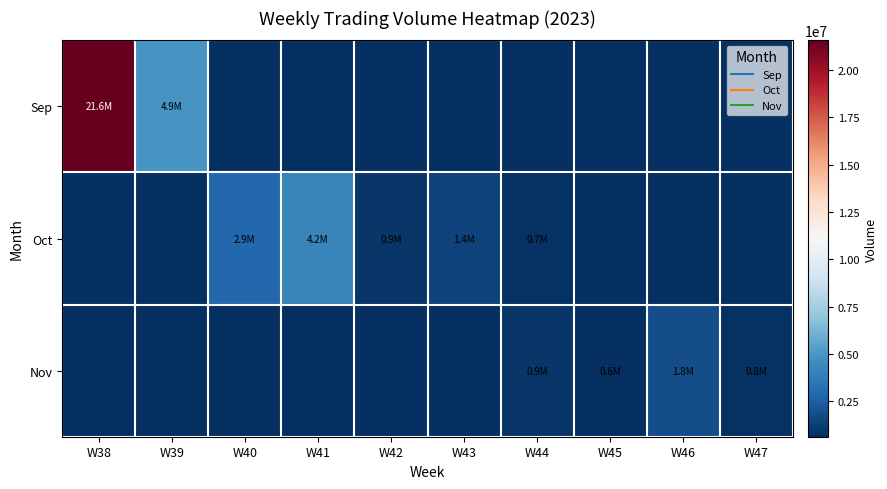

Which label corresponds to the smallest value in the chart?

W40